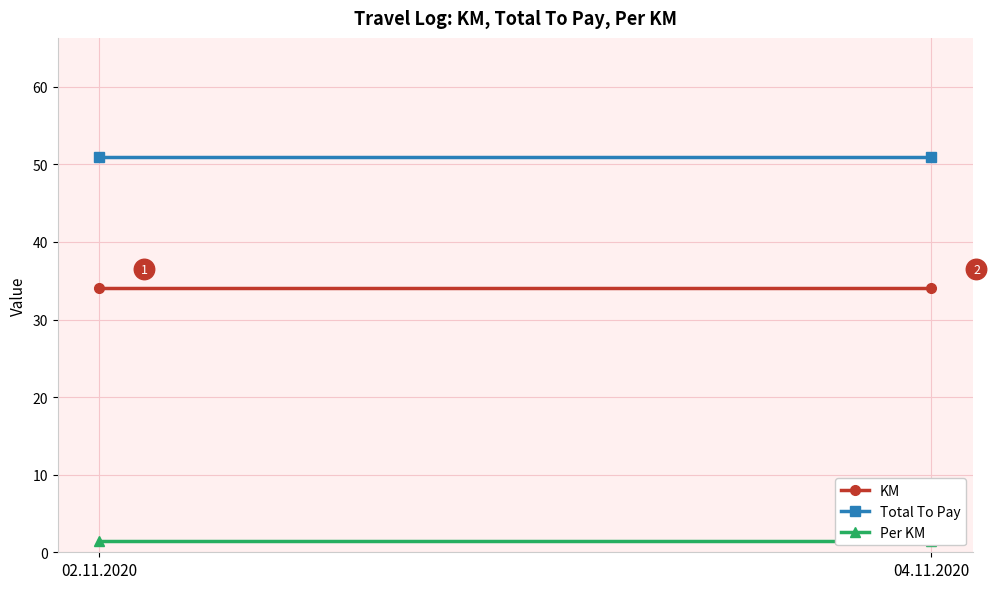

At which category is the sum across all series the highest?

02.11.2020